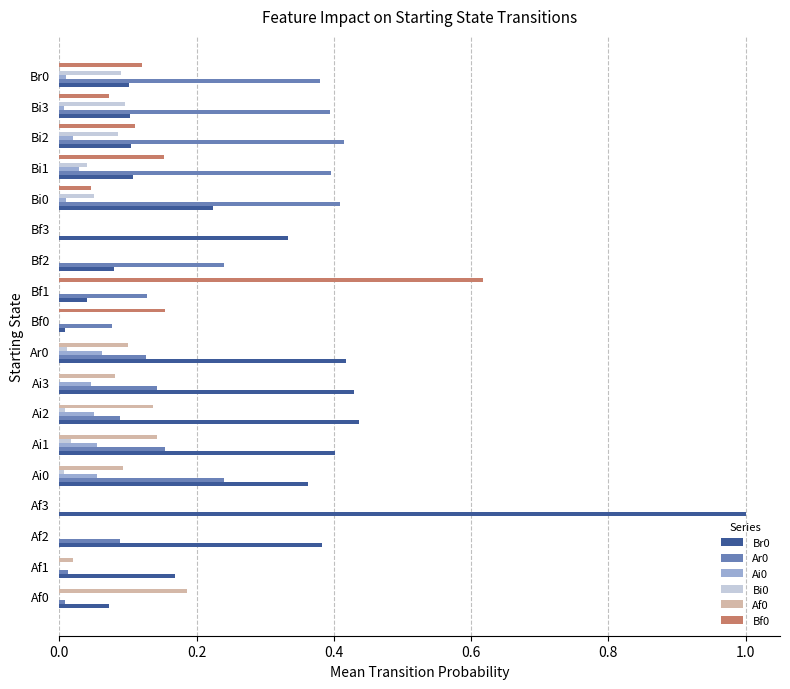

How many data points does each series have?

18